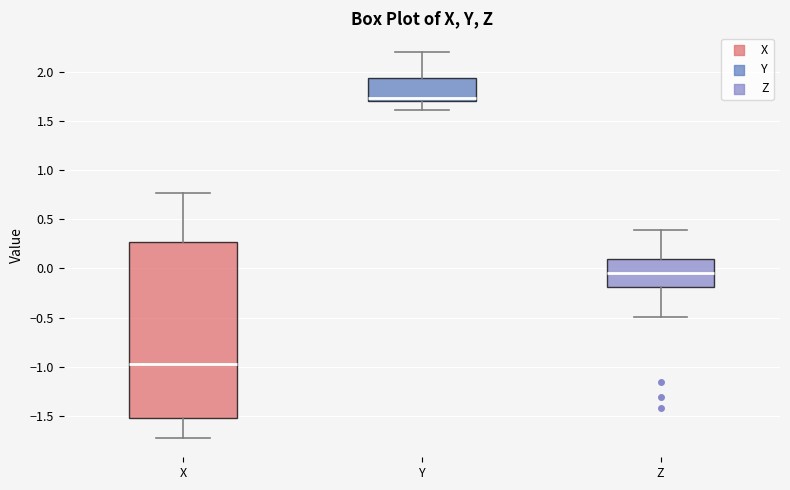

Where does the median line of the box for Z sit on the y-axis? The values are not printed on the chart, so give them approximately, as read against the axis.

-0.05